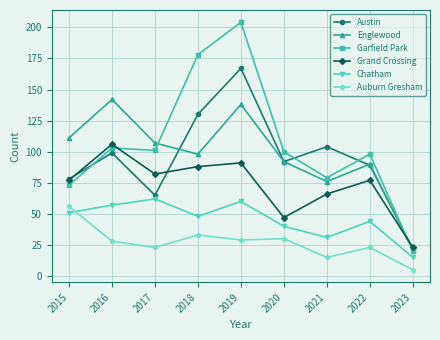

What are all the series names shown in the legend?

Austin, Englewood, Garfield Park, Grand Crossing, Chatham, Auburn Gresham